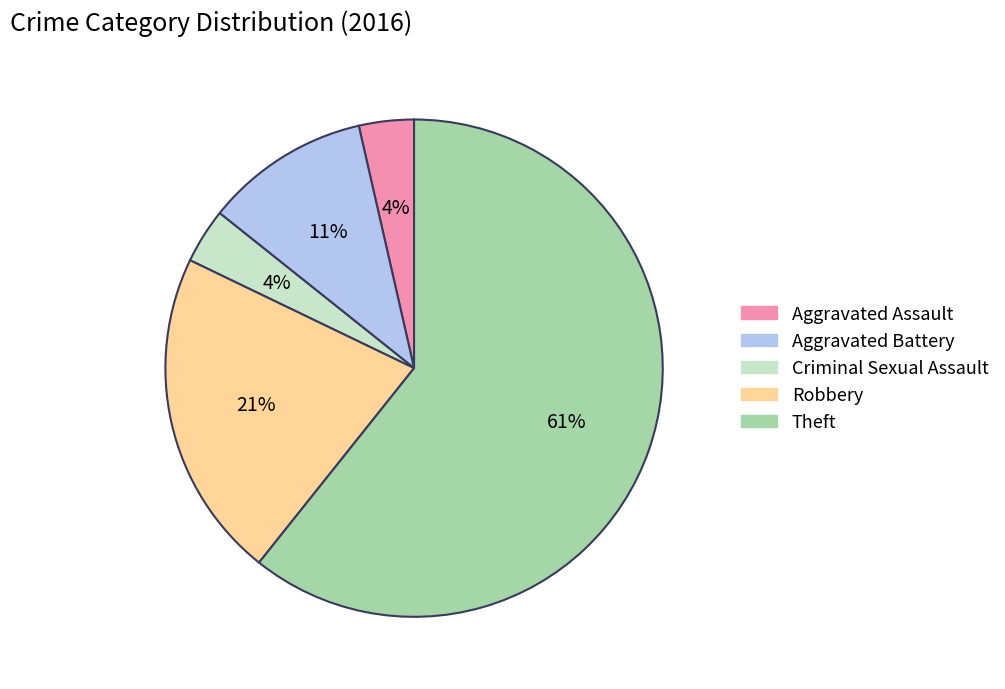

True or false: Aggravated Battery accounts for 3% of the total.

False